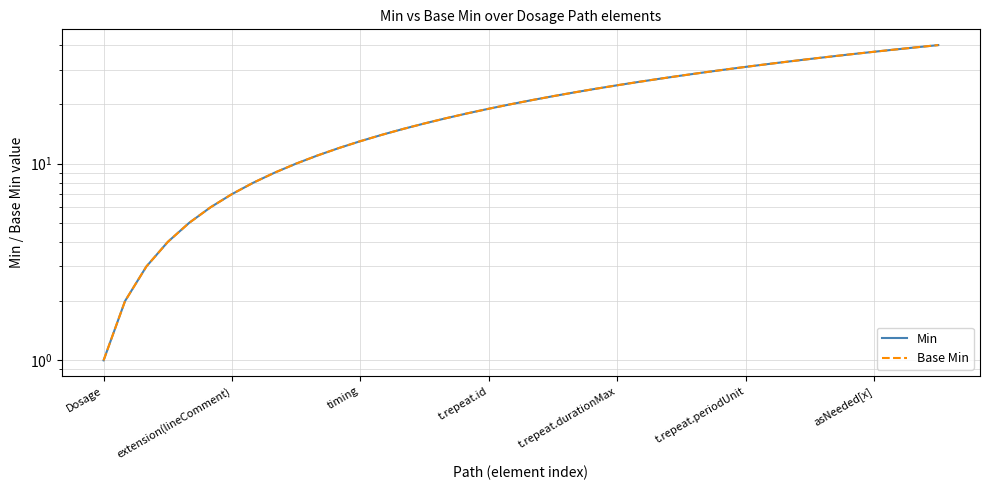

True or false: Base Min and Min intersect in this chart.

False